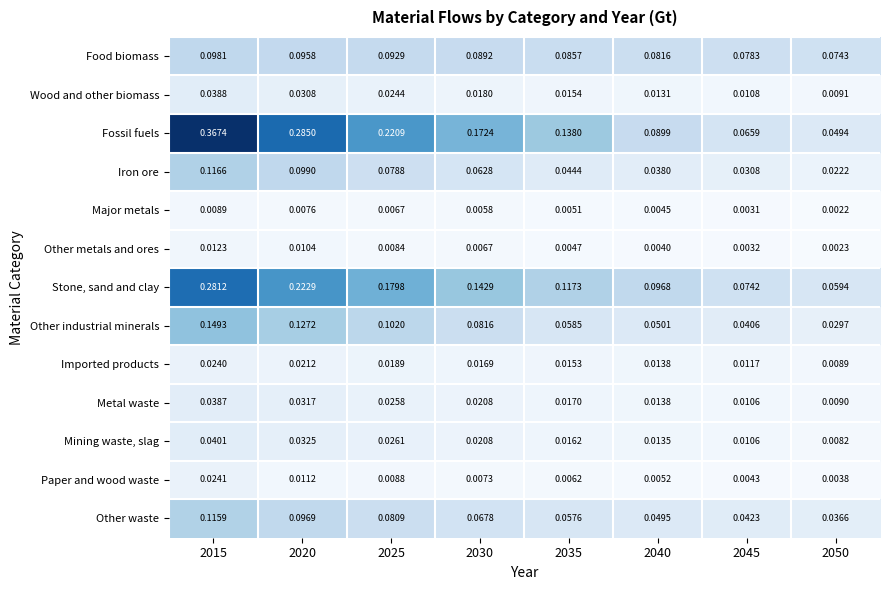

Which series has the largest total across all categories?

Fossil fuels